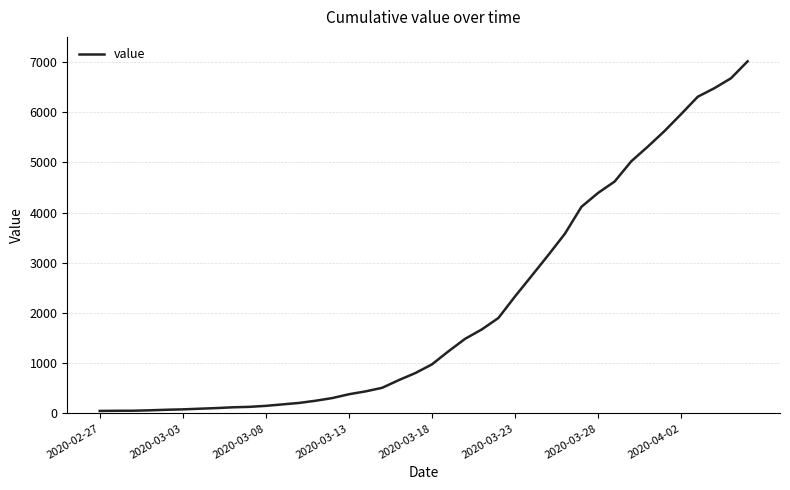

What is the average value?

2133